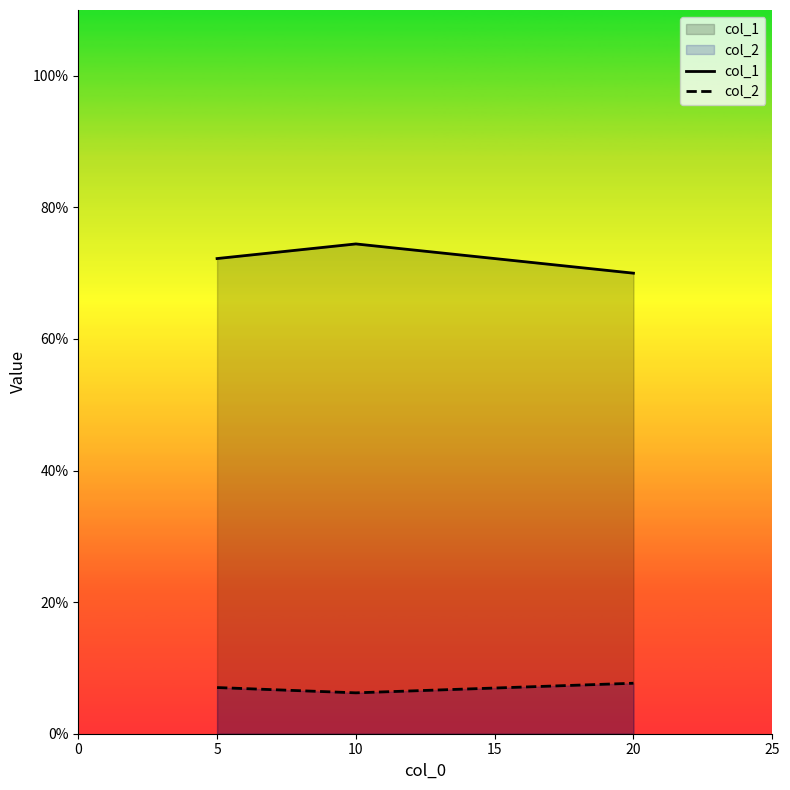

What is the value of the col_1 point at the 2nd from the left?

0.7